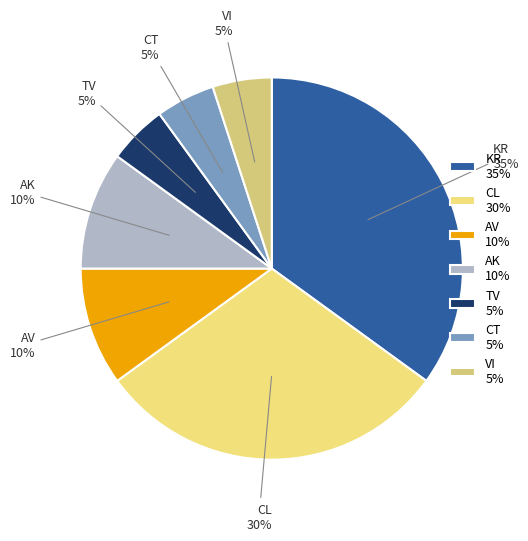

What is the ratio of the value at CT to the value at TV?

1.0